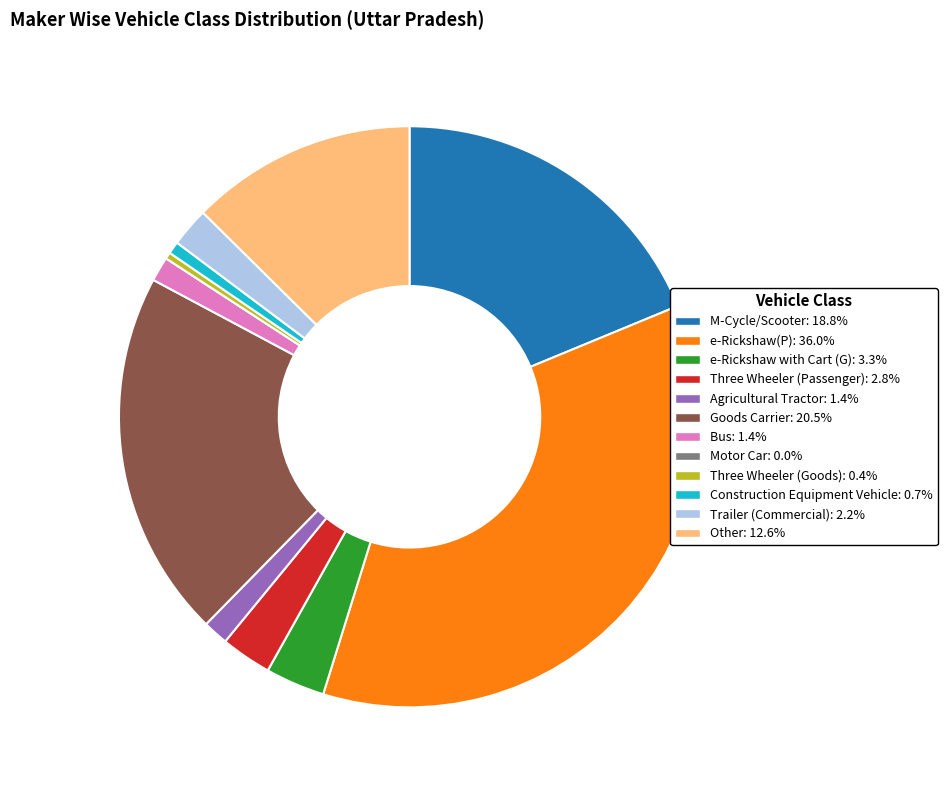

Is the sum of Bus and Goods Carrier greater than half?

No